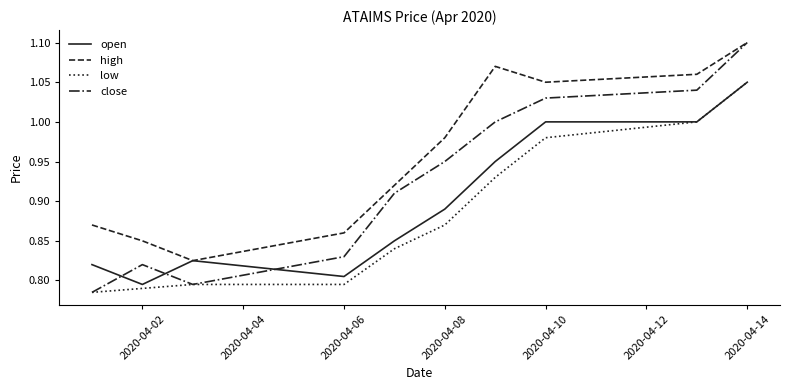

Which series has the widest spread of values?

close